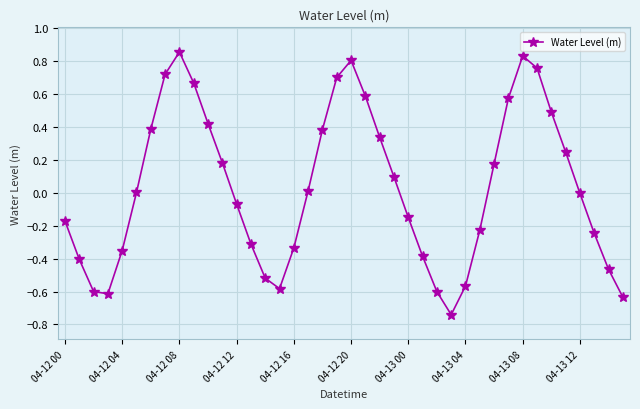

What is the difference between the second highest and minimum values?

1.6